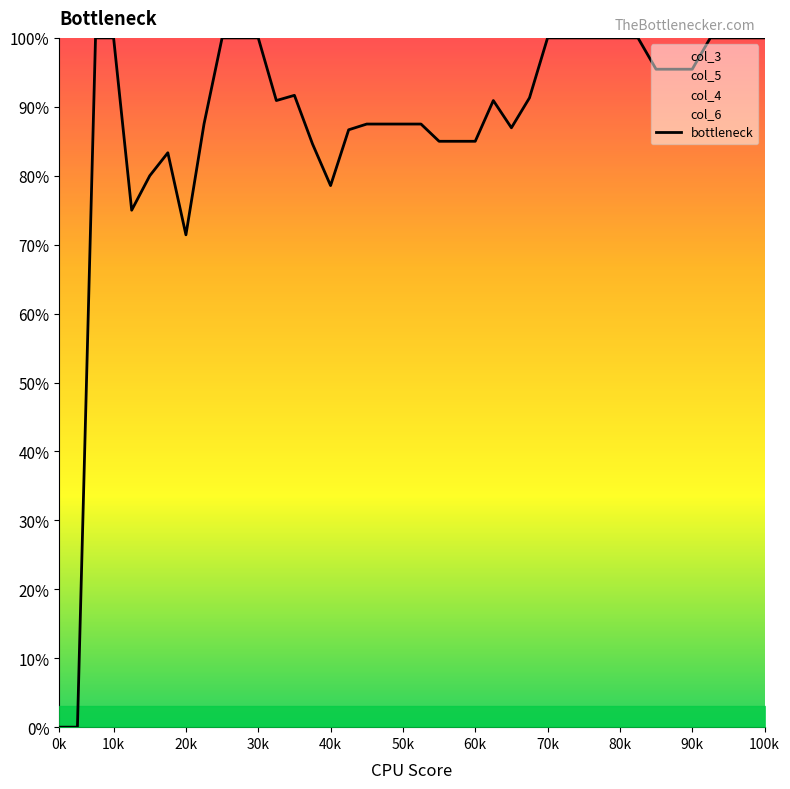

Count the number of values greater than 0.

38